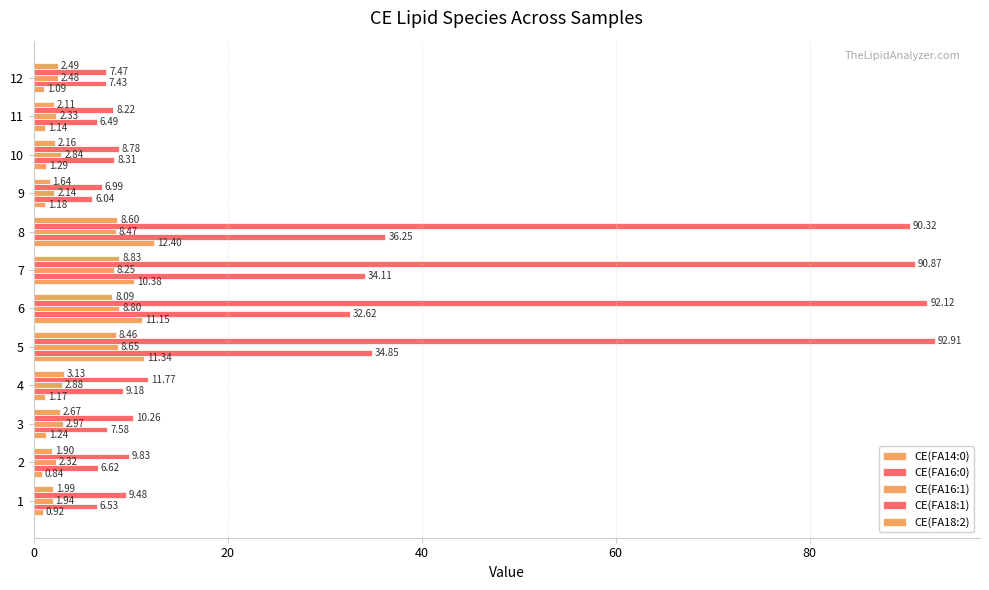

Reading left to right, transcribe all the data shown in this chart.

CE(FA14:0): 0.9	0.8	1.2	1.2	11.3	11.2	10.4	12.4	1.2	1.3	1.1	1.1
CE(FA16:0): 6.5	6.6	7.6	9.2	34.8	32.6	34.1	36.2	6.0	8.3	6.5	7.4
CE(FA16:1): 1.9	2.3	3.0	2.9	8.7	8.8	8.2	8.5	2.1	2.8	2.3	2.5
CE(FA18:1): 9.5	9.8	10.3	11.8	92.9	92.1	90.9	90.3	7.0	8.8	8.2	7.5
CE(FA18:2): 2.0	1.9	2.7	3.1	8.5	8.1	8.8	8.6	1.6	2.2	2.1	2.5